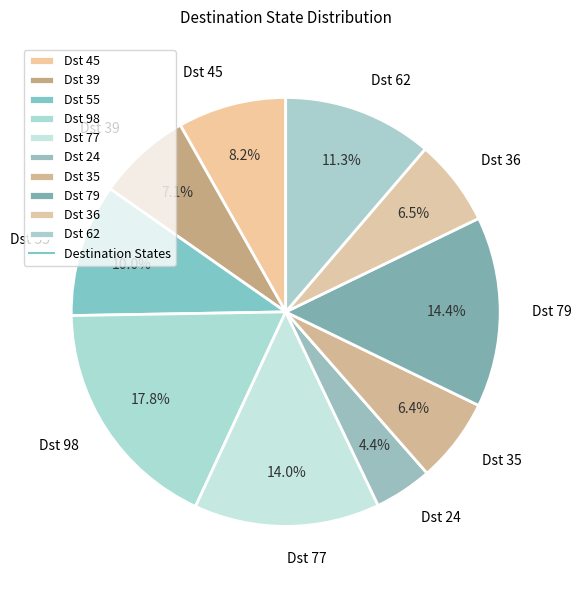

How many segments does this pie chart have?

10